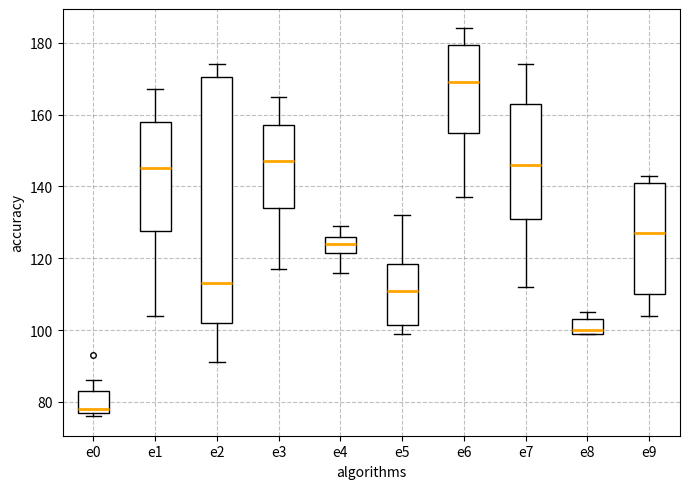

Reading left to right, read every box against the y-axis: the position of its median line, the range the box covers, and the ends of its whiskers. The values are not printed on the chart, so give them approximately, as read against the axis.

e0: median 78 (just above the box's lower edge), box 78 to 84, whiskers 76 to 86
e1: median 146, box 128 to 158, whiskers 104 to 168
e2: median 114, box 102 to 170, whiskers 92 to 174
e3: median 148, box 134 to 158, whiskers 118 to 166
e4: median 124, box 122 to 126, whiskers 116 to 130
e5: median 112, box 102 to 118, whiskers 100 to 132
e6: median 170, box 156 to 180, whiskers 138 to 184
e7: median 146, box 132 to 164, whiskers 112 to 174
e8: median 100 (just above the box's lower edge), box 100 to 104, whiskers 100 to 106
e9: median 128, box 110 to 142, whiskers 104 to 144